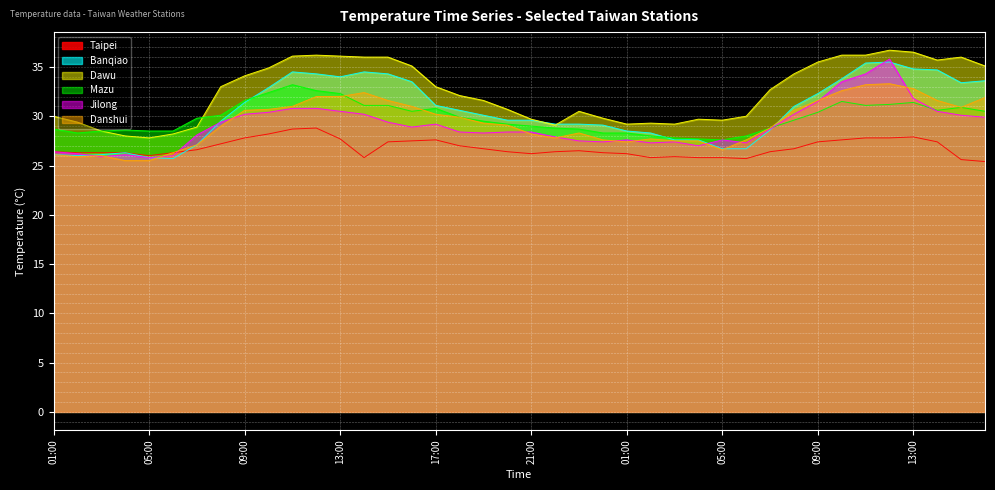

At which category is the sum across all series the highest?

12:00